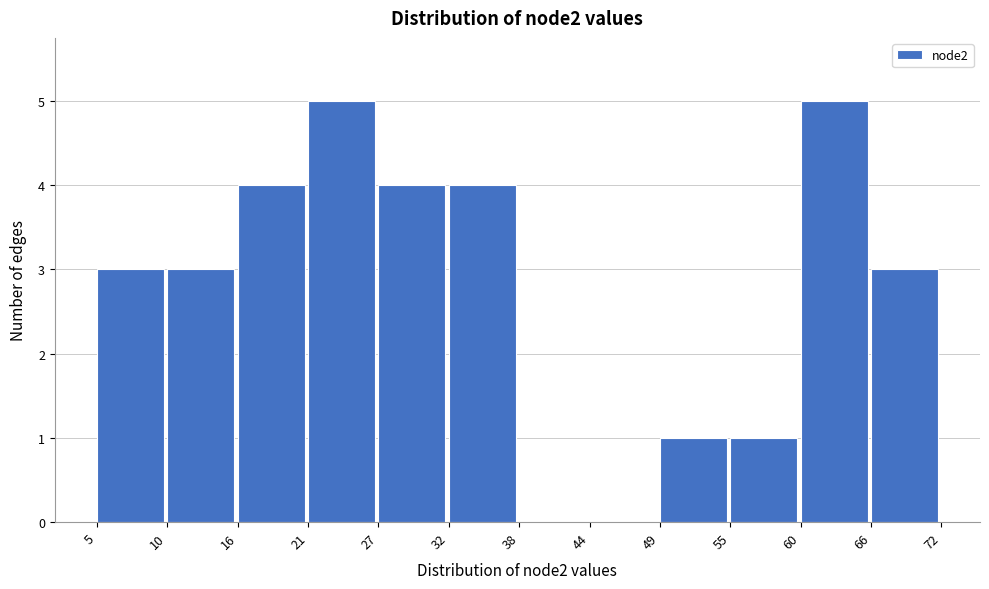

The chart shows a value of 1 at 32. True or false?

False